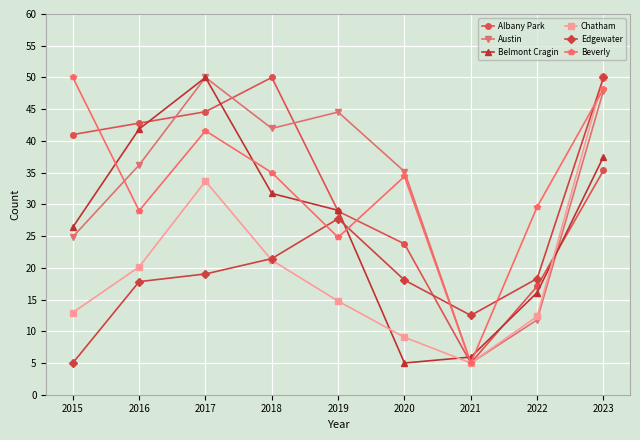

The value of Albany Park at 2018 is 18.1. True or false?

False